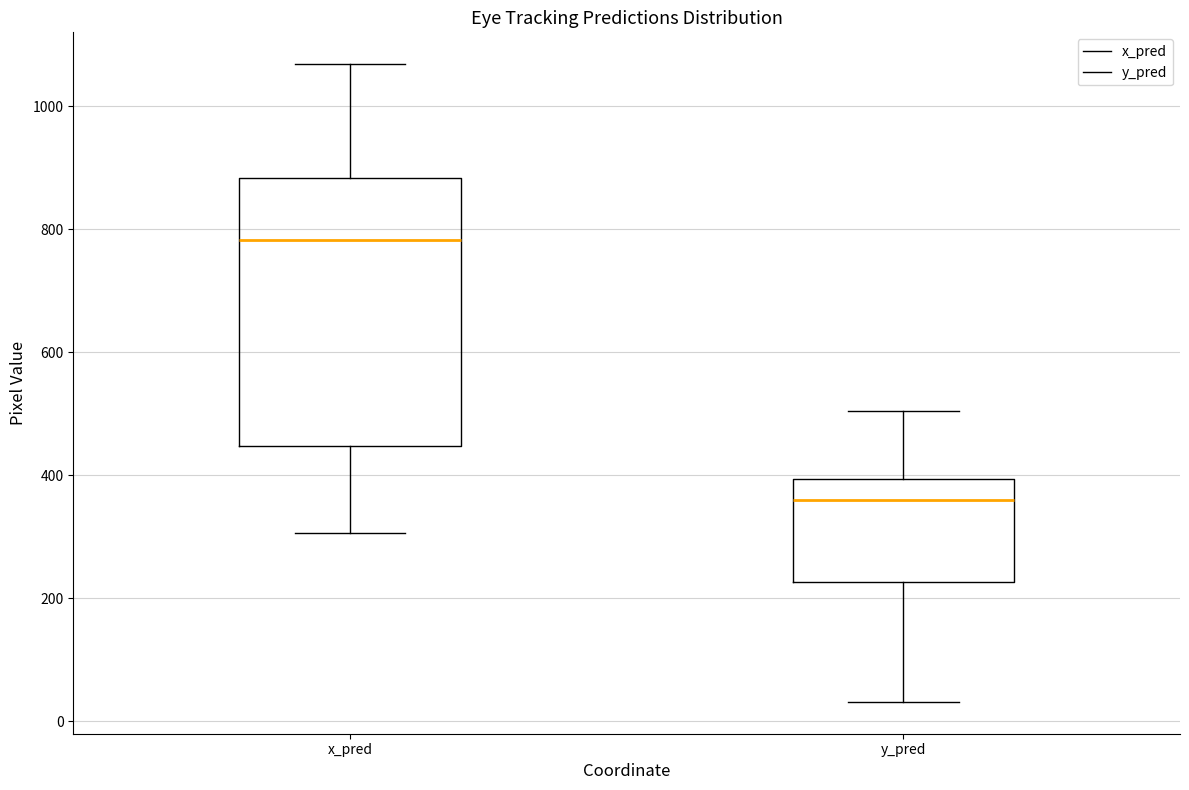

Reading left to right, transcribe this box plot: for each box, give where its median line is, the range the box spans, and where its two whiskers end, as read against the y-axis. The values are not printed on the chart, so give them approximately, as read against the axis.

x_pred: median 780, box 440 to 880, whiskers 300 to 1060
y_pred: median 360, box 220 to 400, whiskers 40 to 500